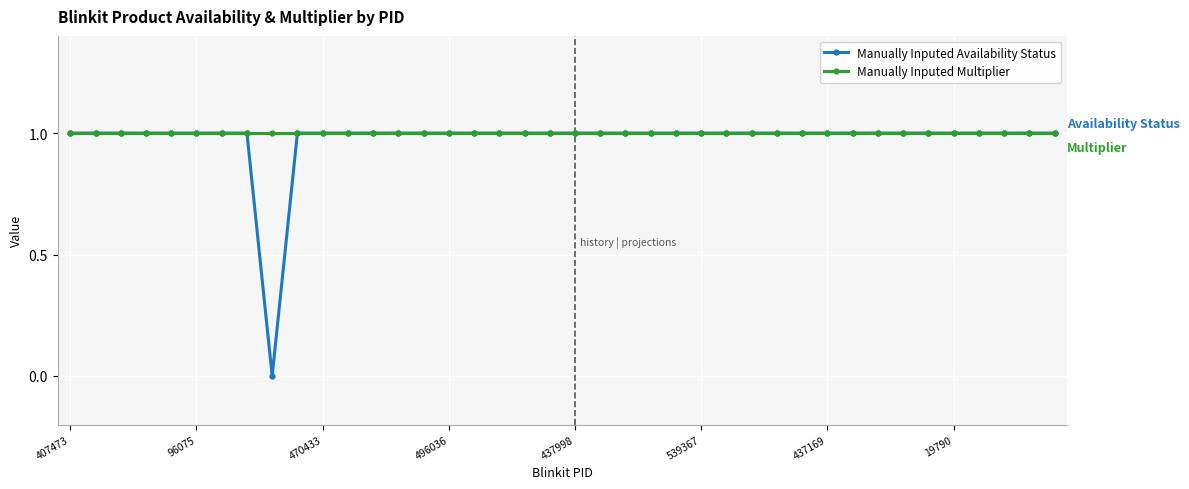

What is the value of the Manually Inputed Availability Status point at the 34th from the left?

1